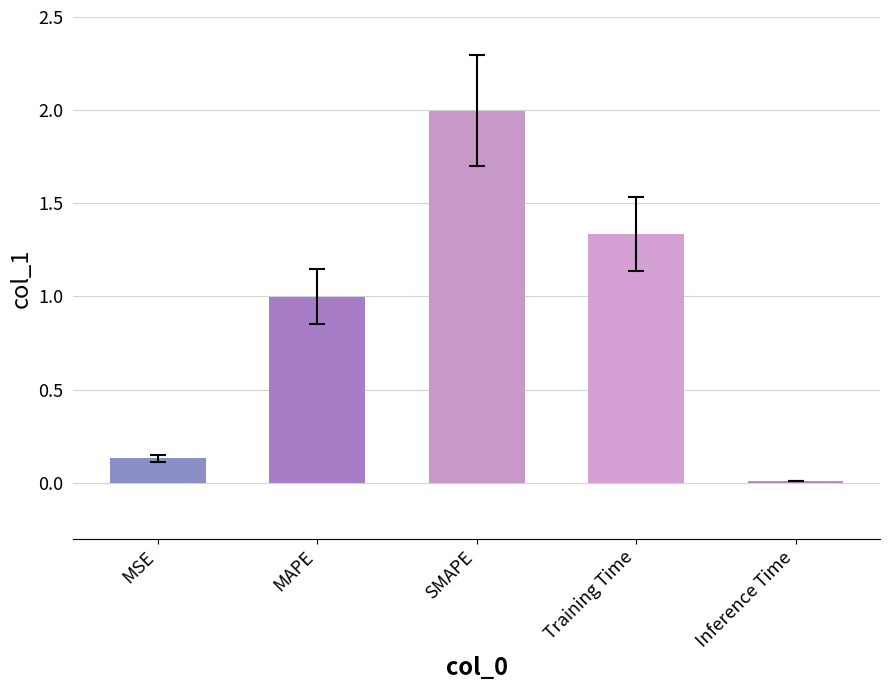

Is it true that the value at SMAPE is 2.0?

True